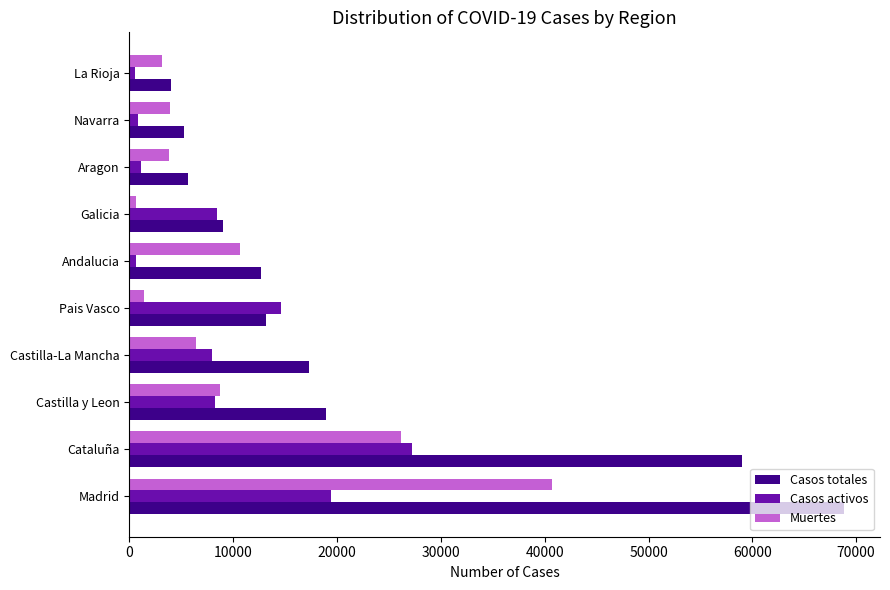

At how many categories does at least one series exceed 68244?

1